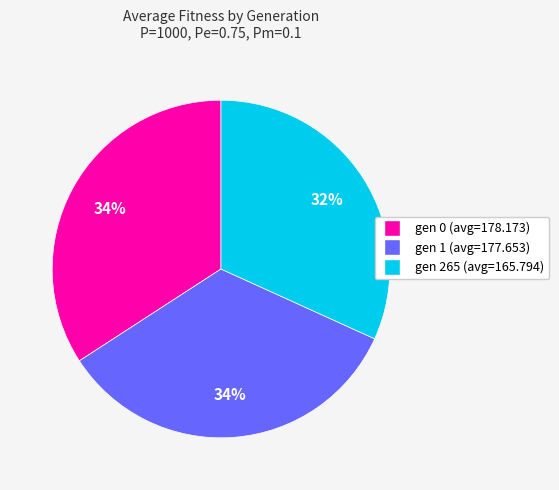

Which has a higher value, gen 265 (avg=165.794) or gen 1 (avg=177.653)?

gen 1 (avg=177.653)